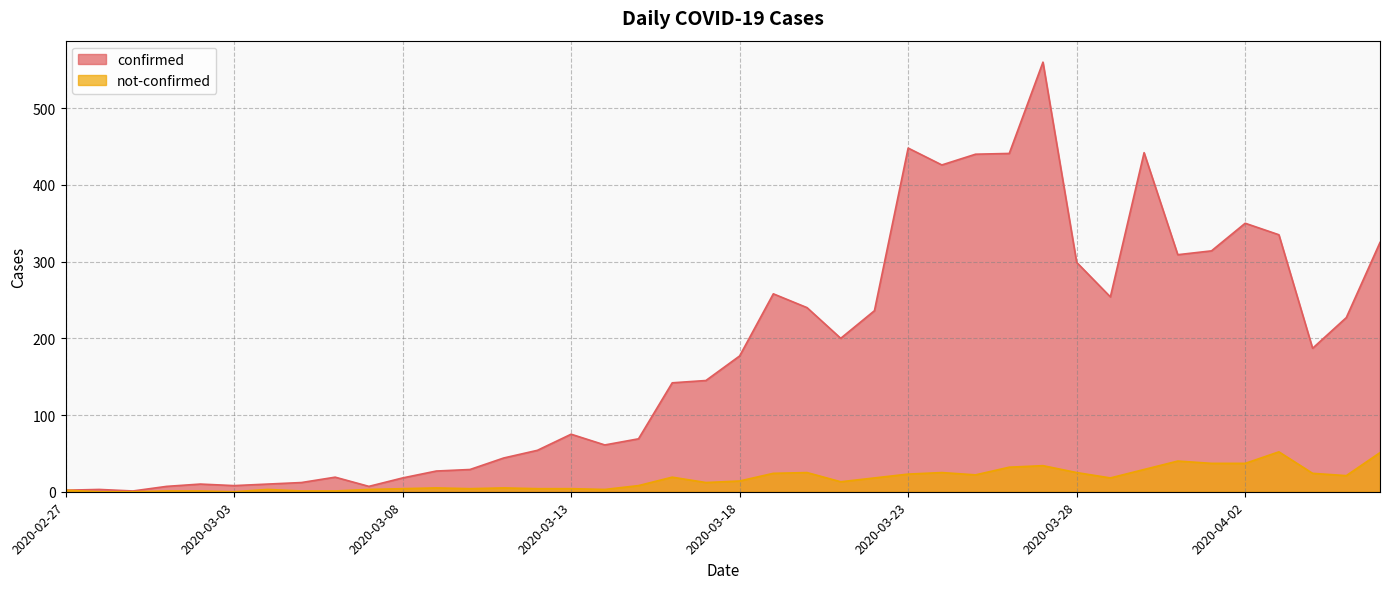

Is it true that confirmed equals 258 at 2020-03-19?

True